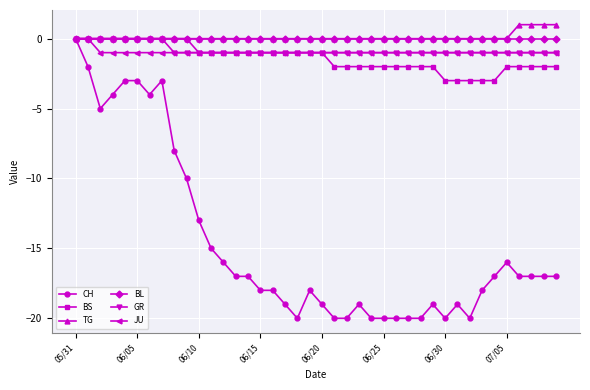

True or false: CH has more than 2 points higher than both neighbors.

True